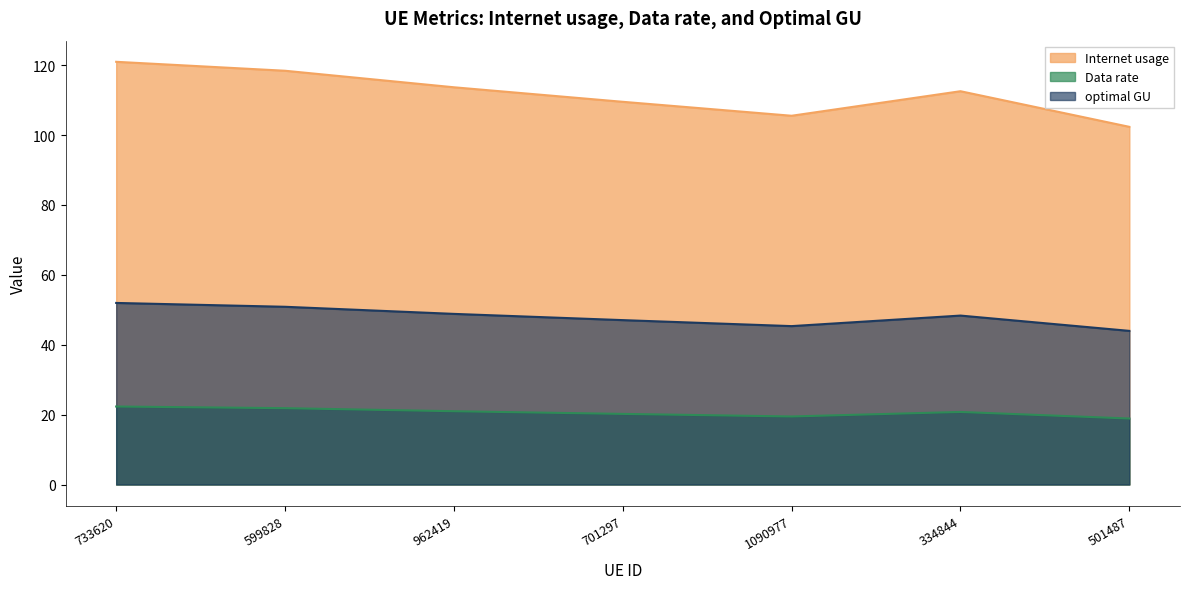

What position from the left is 962419?

3